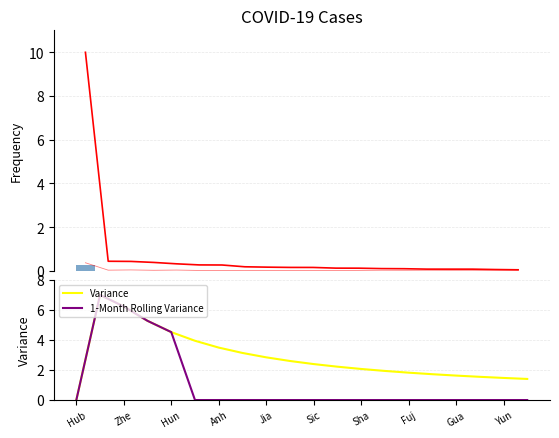

The Variance series shows 2.9 at Sha. True or false?

False